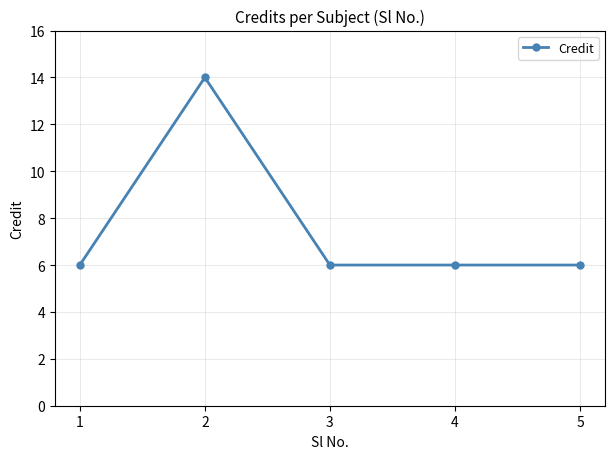

What is the ratio of the value at 5 to the value at 1?

1.0